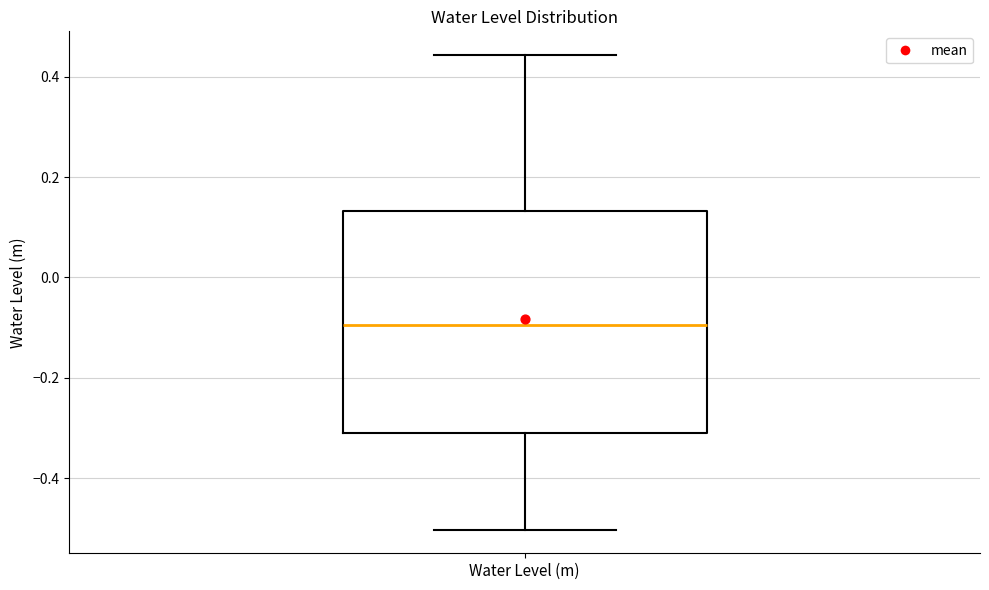

Read this box plot against the y-axis: the position of the median line, the range covered by the box, and the ends of both whiskers. The values are not printed on the chart, so give them approximately, as read against the axis.

median -0.10, box -0.30 to 0.14, whiskers -0.50 to 0.44